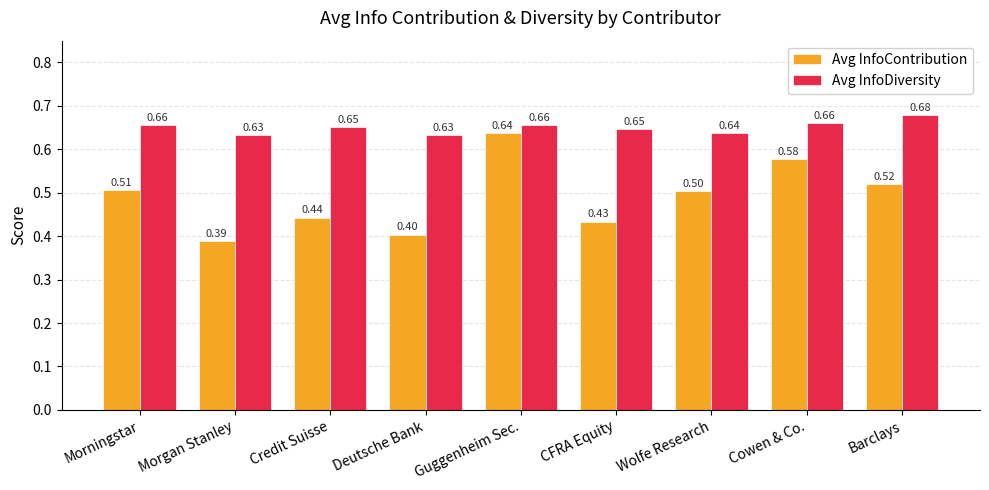

The value of Avg InfoDiversity at Deutsche Bank is 0.1. True or false?

False